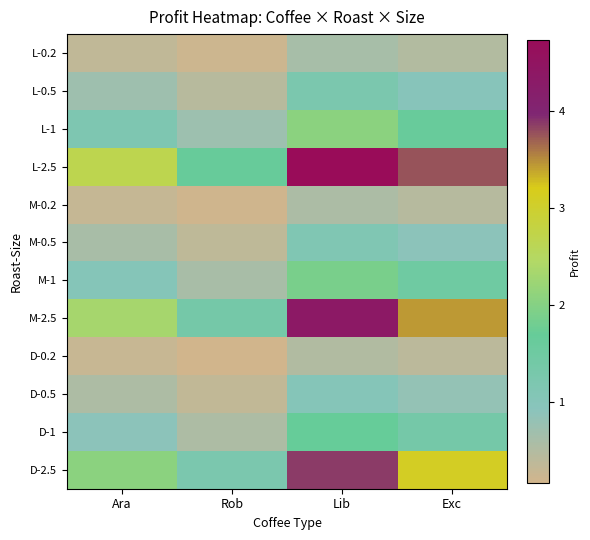

What is the difference between the highest and lowest values at Lib?

4.2